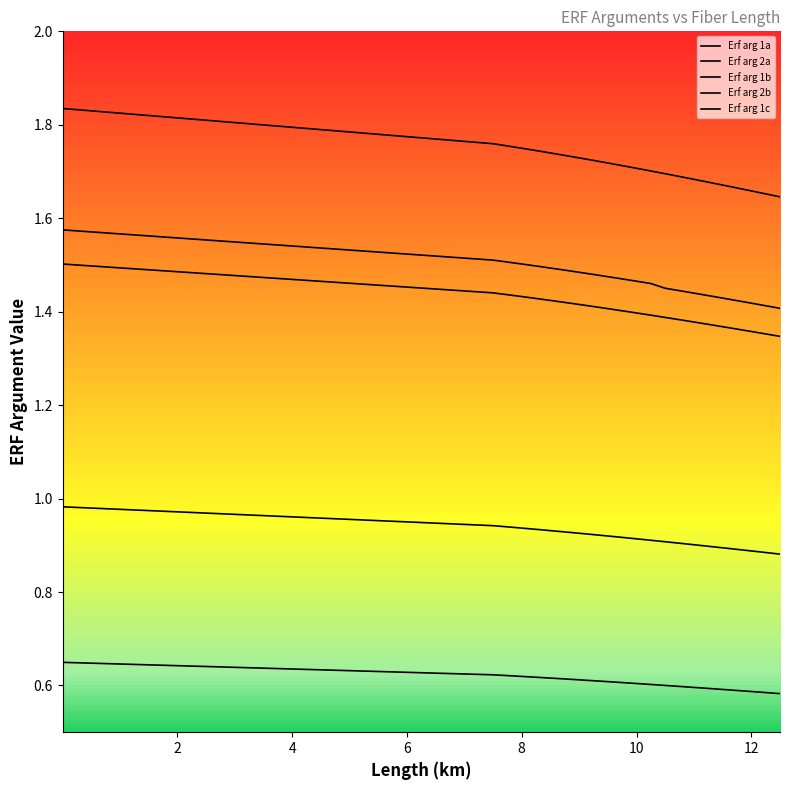

Is it true that Erf arg 1a equals 2.2 at 11.25?

False